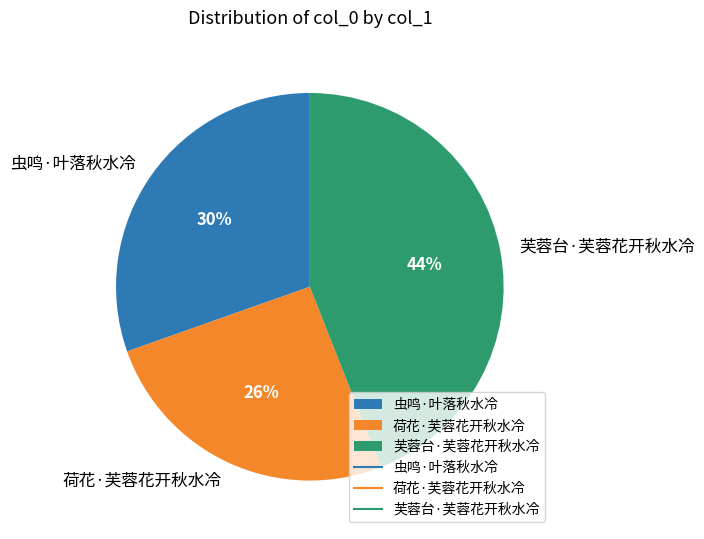

Approximately how many times larger is the value at 芙蓉台·芙蓉花开秋水冷 compared to 荷花·芙蓉花开秋水冷?

1.7